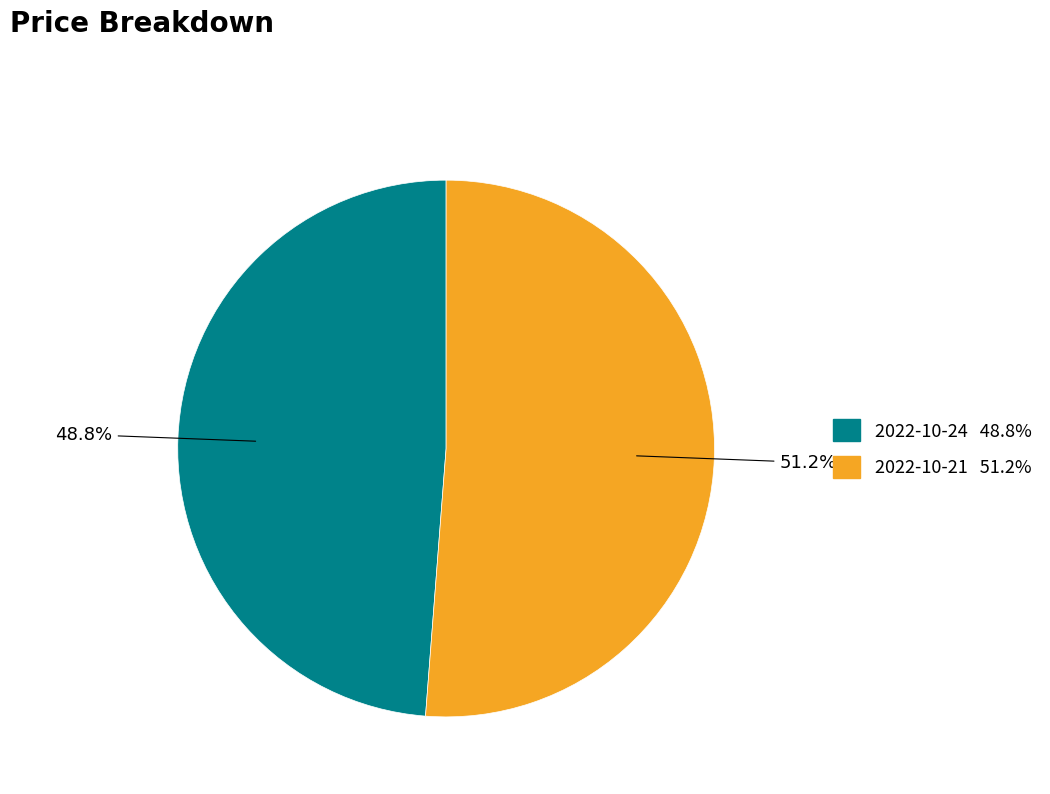

Does any single category account for the majority?

Yes